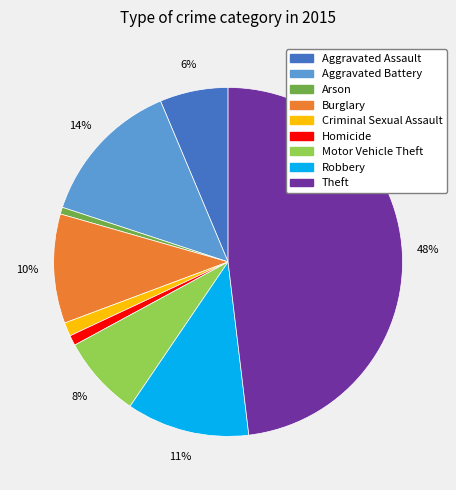

Does Homicide represent more than half of the total?

No